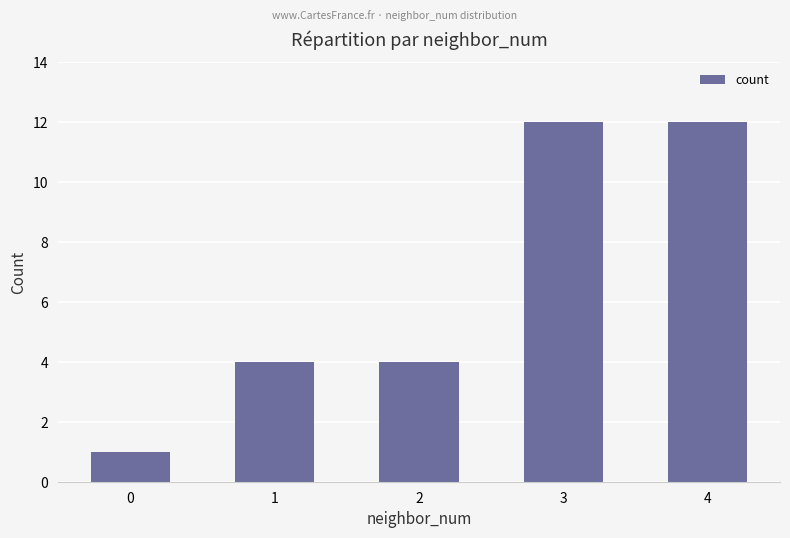

Is it true that the value at 4 is 21?

False